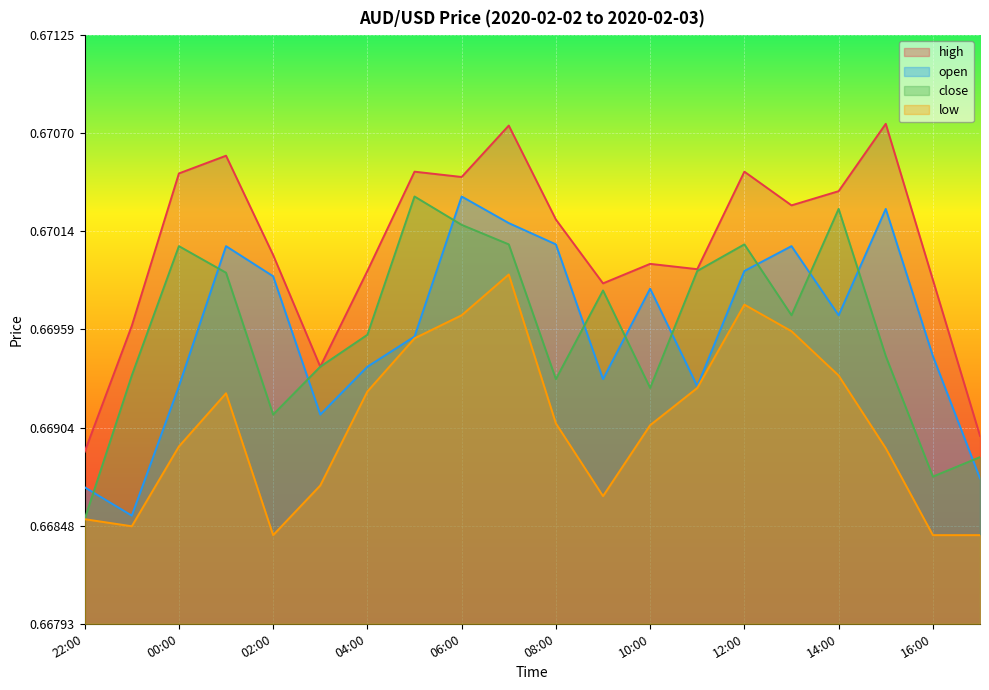

What are all the series names shown in the legend?

high, open, close, low